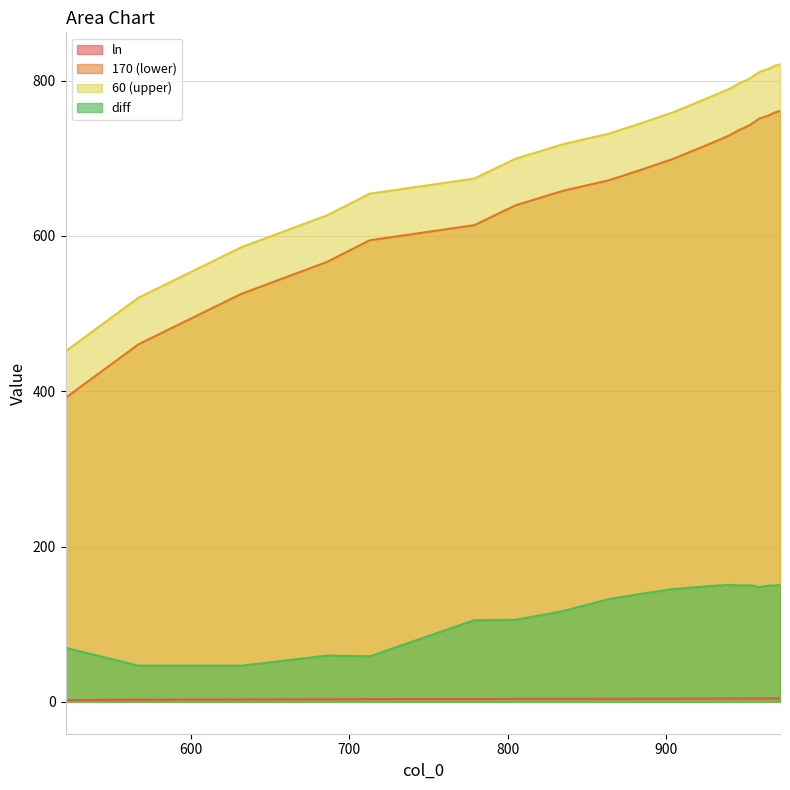

Reading right to left, extract all data points from this chart.

ln: 4.5	4.5	4.4	4.4	4.4	4.3	4.3	4.2	4.2	4.1	4.0	4.0	3.9	3.8	3.6	3.5	3.3	3.1	2.7	2.3
170: 761.1	759.2	755.3	751.2	742.8	736.2	729.4	719.8	709.6	698.8	684.3	671.7	658.1	639.4	613.9	594.4	566.5	525.5	460.4	391.4
60: 821.1	819.2	815.3	811.2	802.8	796.2	789.4	779.8	769.6	758.8	744.3	731.7	718.1	699.4	673.9	654.4	626.5	585.5	520.4	451.4
diff: 150.9	149.8	149.7	147.8	150.2	149.8	150.6	149.2	147.4	145.2	138.7	132.3	116.9	105.6	105.1	58.6	59.5	46.5	46.6	69.6